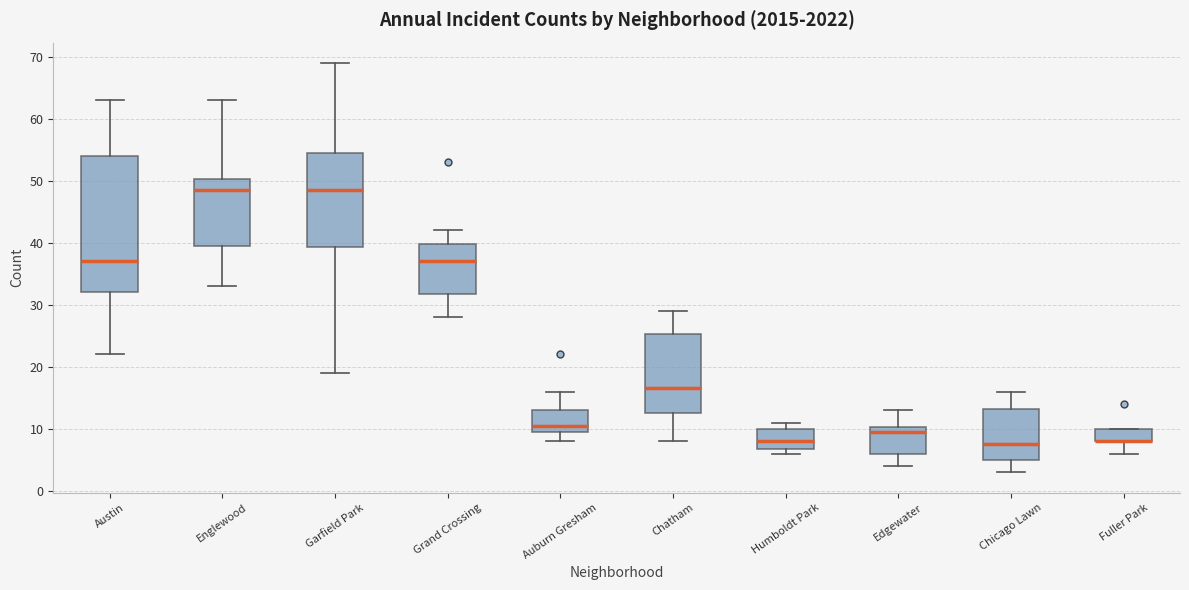

Which box is the tallest, from its lower edge to its upper edge?

Austin